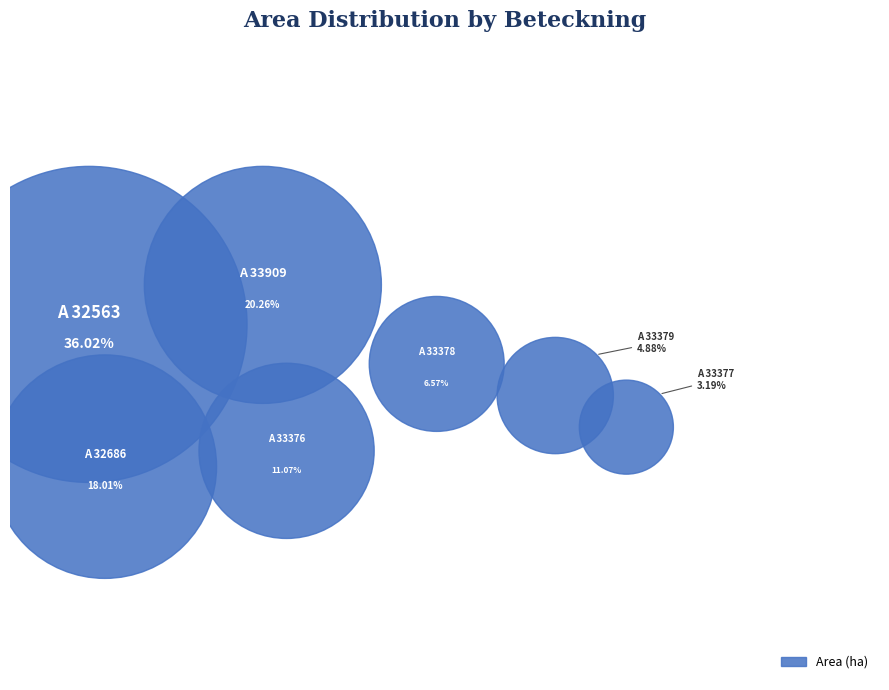

How many segments does this pie chart have?

7